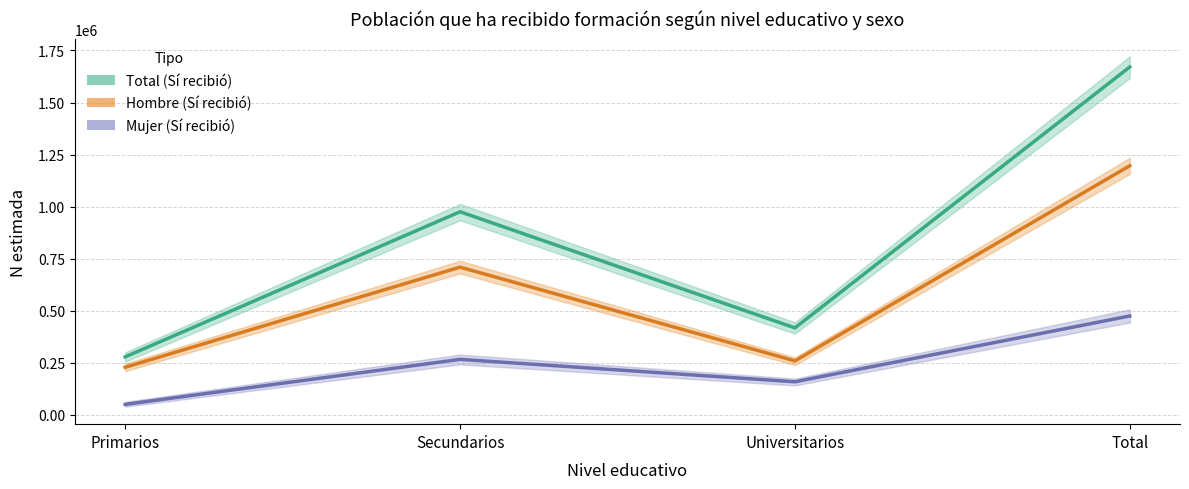

List the series in order of their peak value, highest first.

Total (Sí recibió), Hombre (Sí recibió), Mujer (Sí recibió)